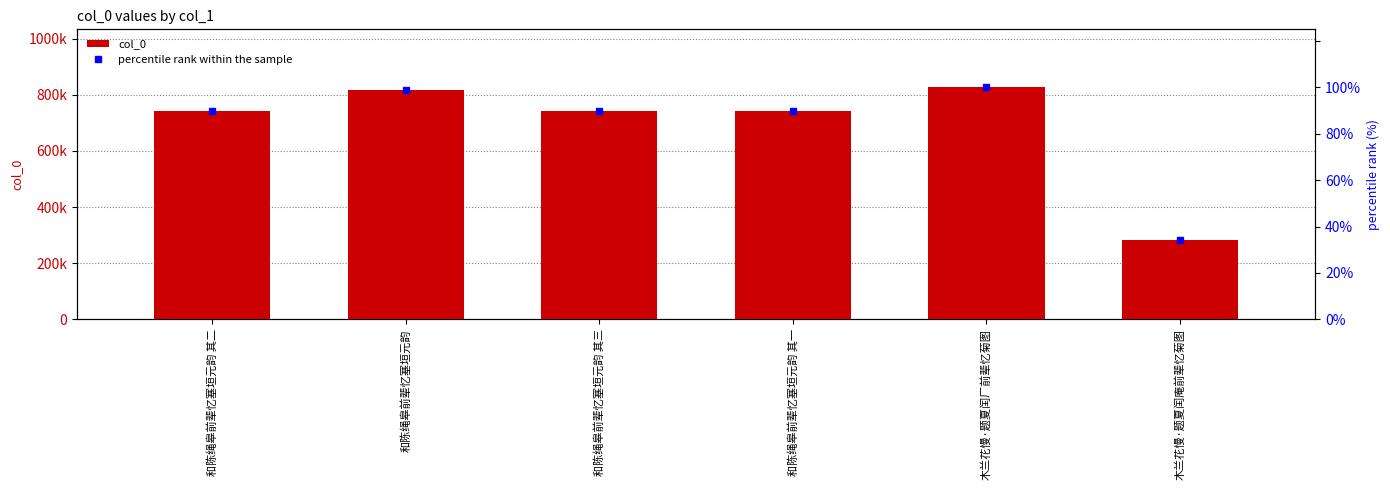

What is the lowest value of the col_0 series?

282667.0